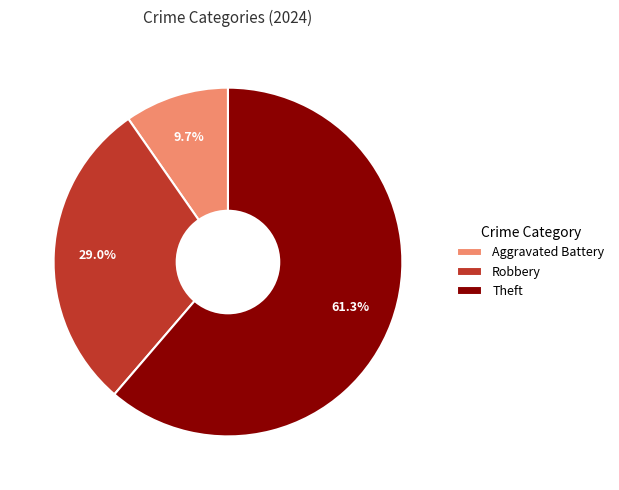

What is the majority slice?

Theft